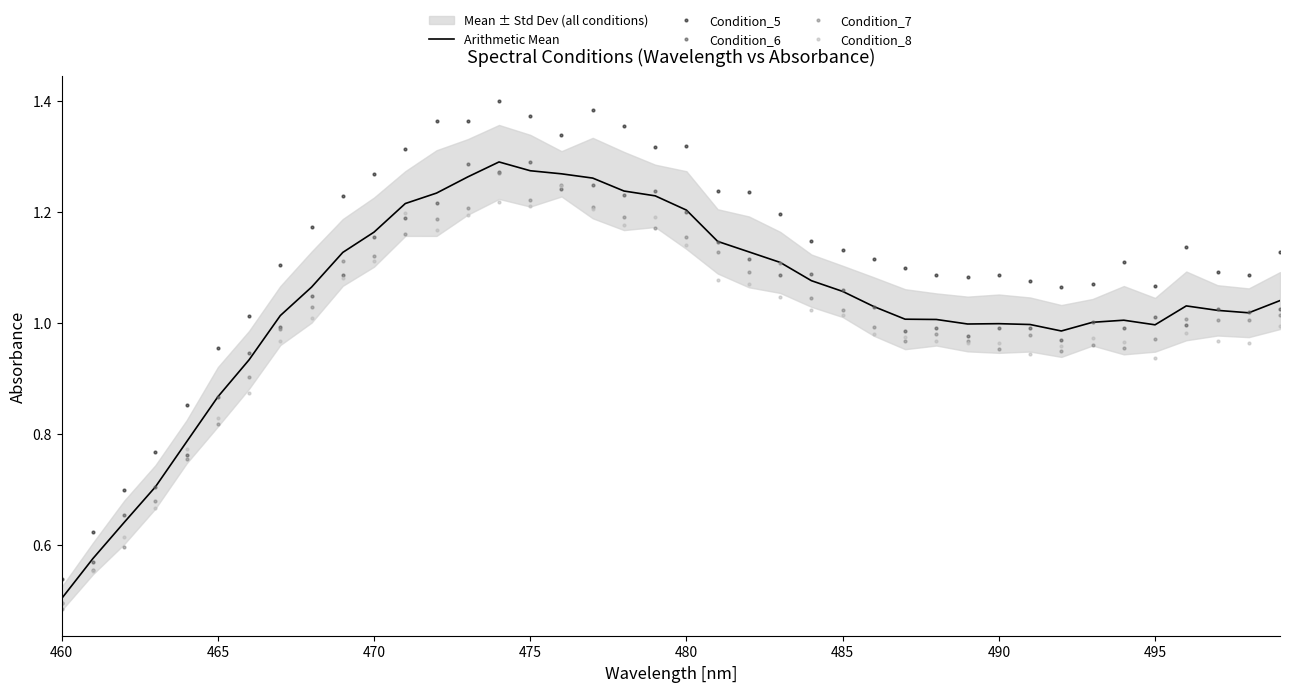

In Condition_6, how many points are lower than both neighbors (excluding endpoints)?

10